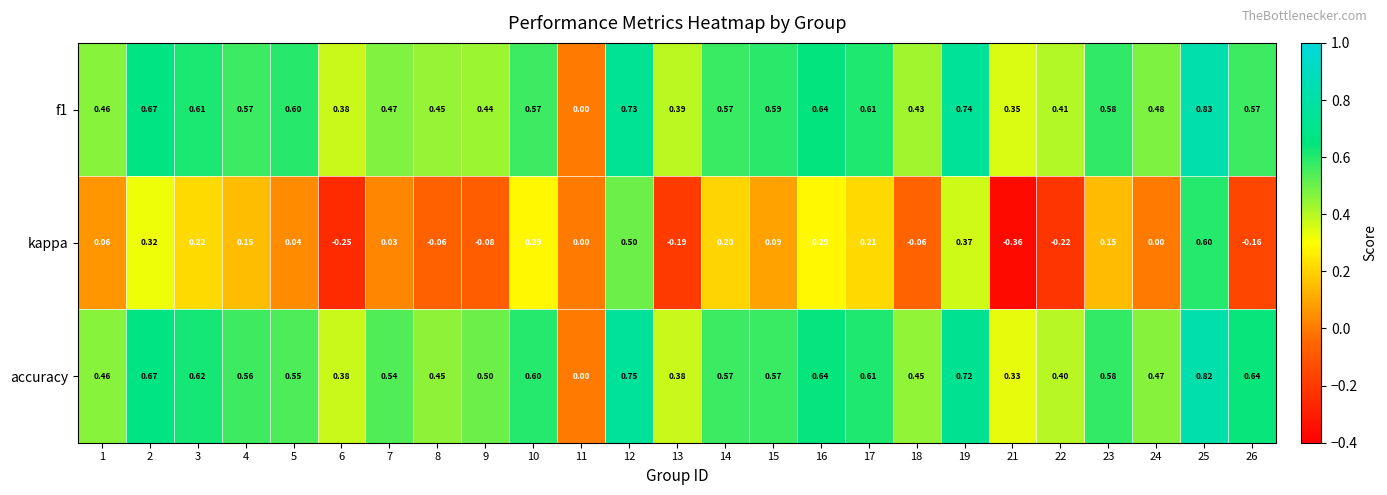

Which series has the widest spread of values?

kappa